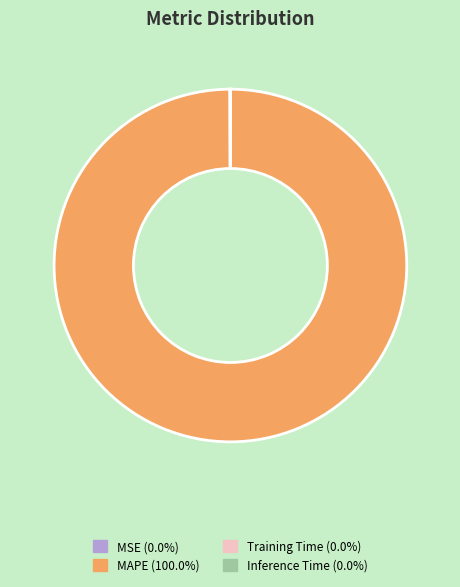

Is there a majority slice in this chart?

Yes